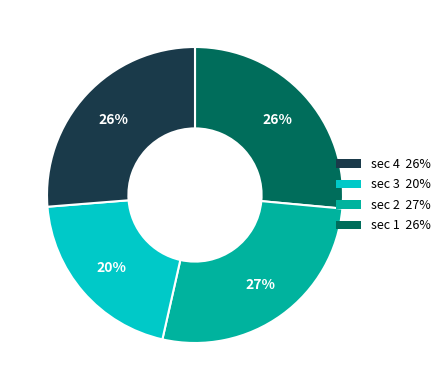

Is there any slice that represents more than half of the pie?

No